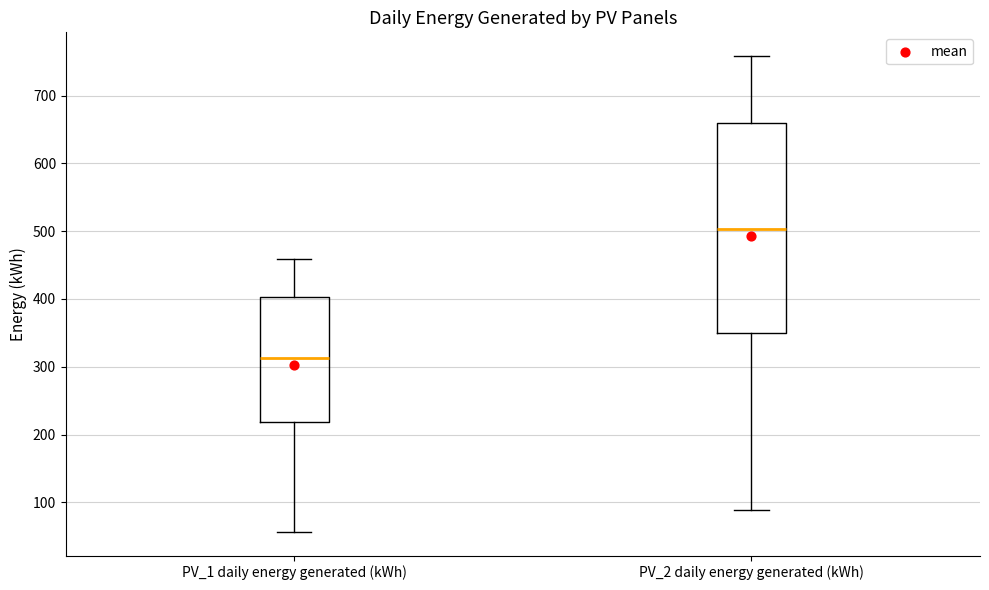

Which box's median line is the highest?

PV_2 daily energy generated (kWh)